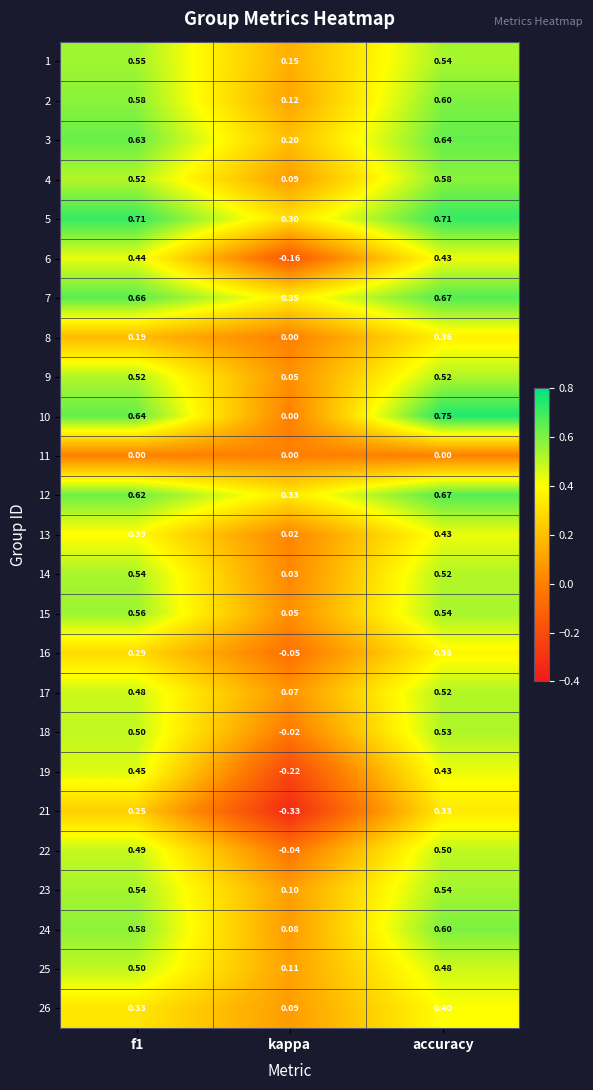

Is the value of 2 at accuracy greater than the value of 3 at kappa?

Yes